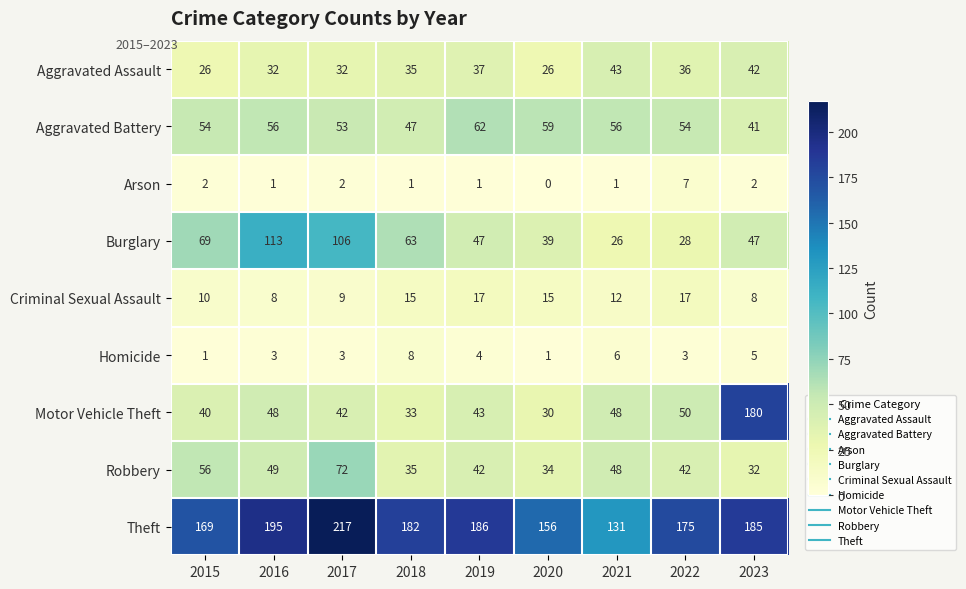

Which category has the lowest value across all series?

2020